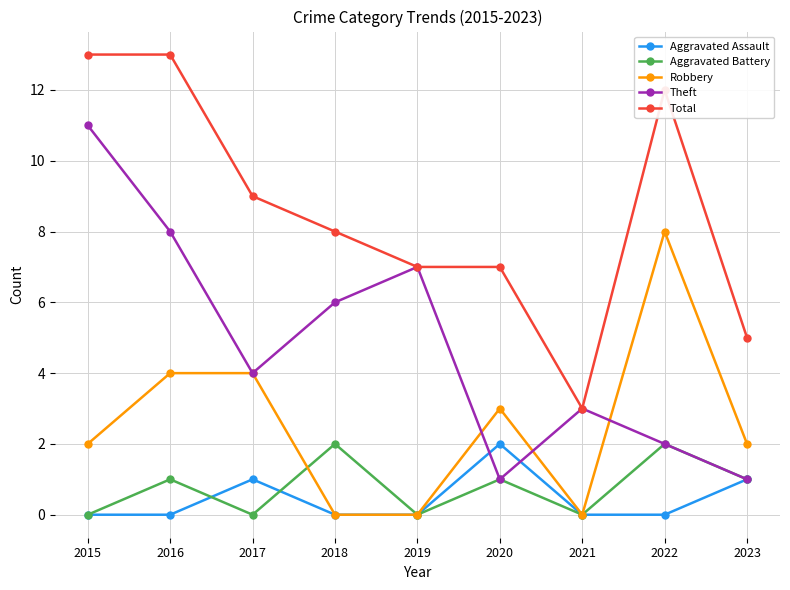

Is the value of Aggravated Assault at 2023 greater than the value of Robbery at 2017?

No